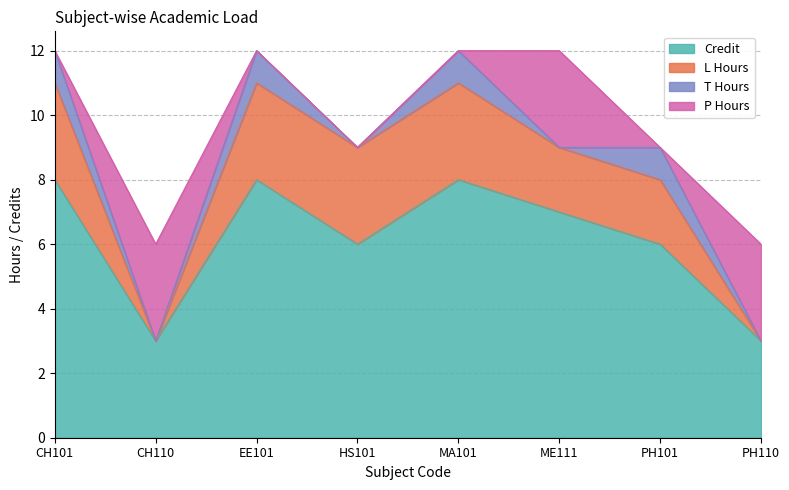

How many T Hours values are between 0 and 1?

8